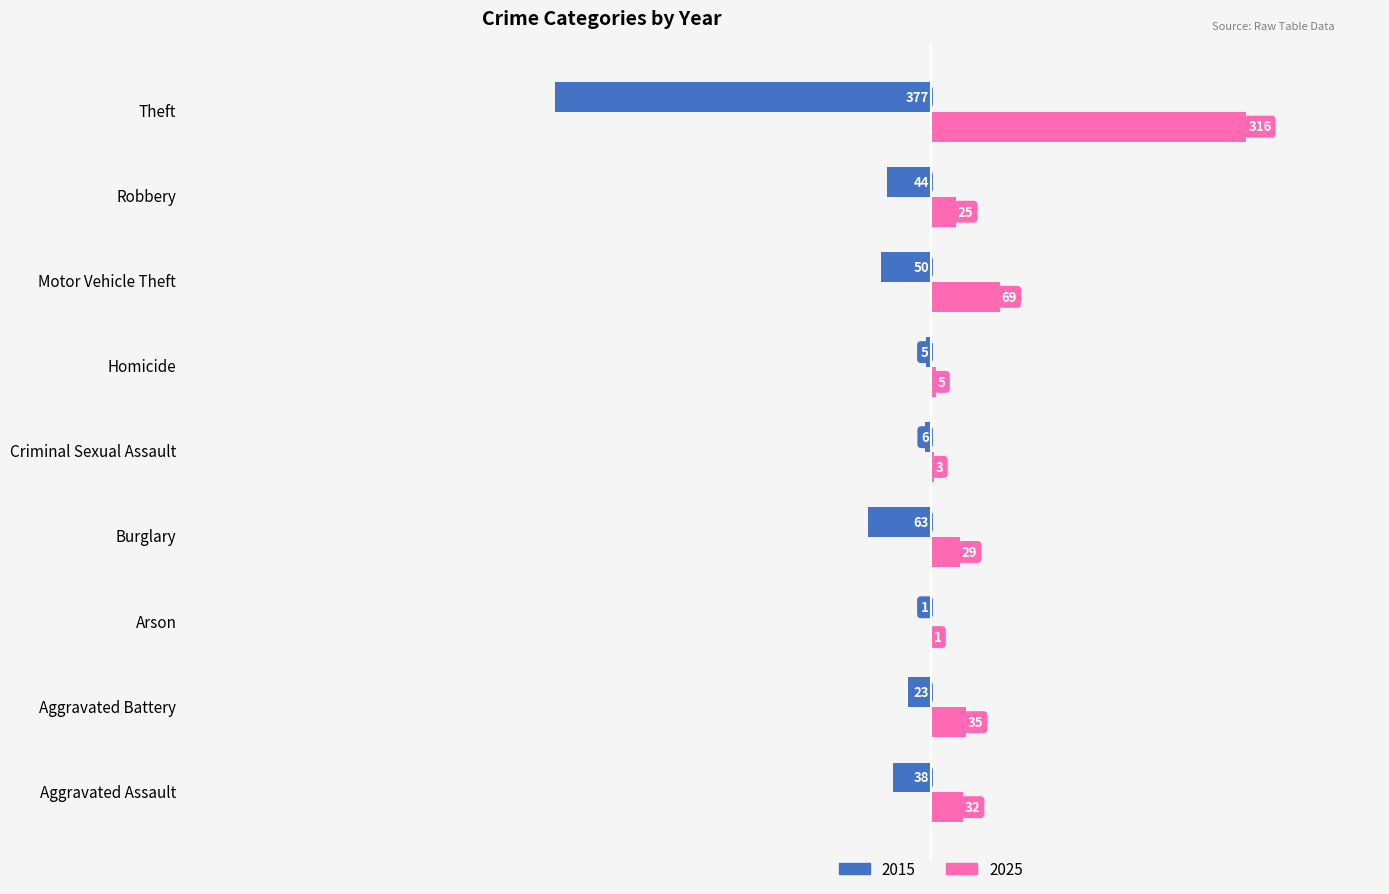

Read the 2015 value at Aggravated Assault.

-38